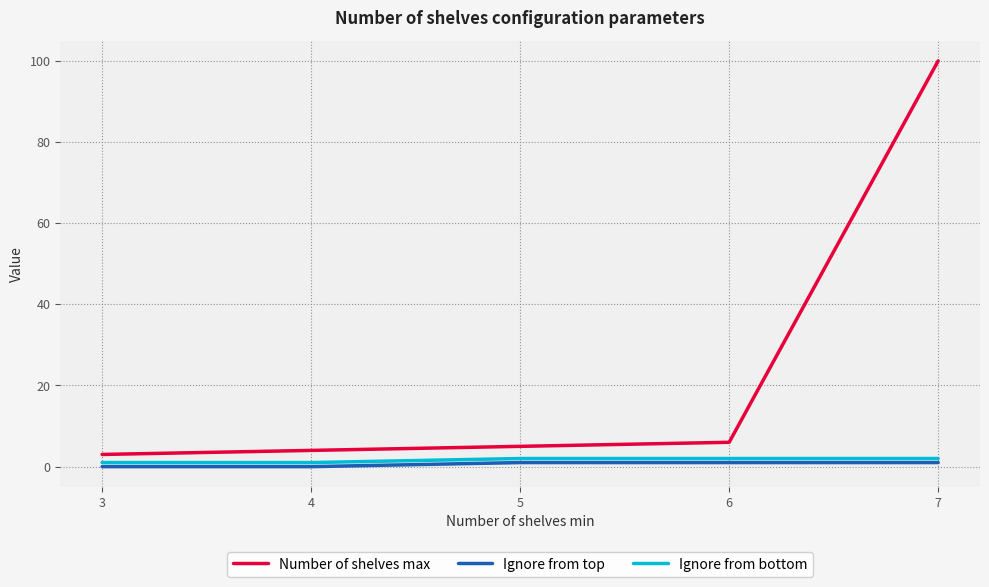

True or false: Number of shelves max and Ignore from top intersect in this chart.

False